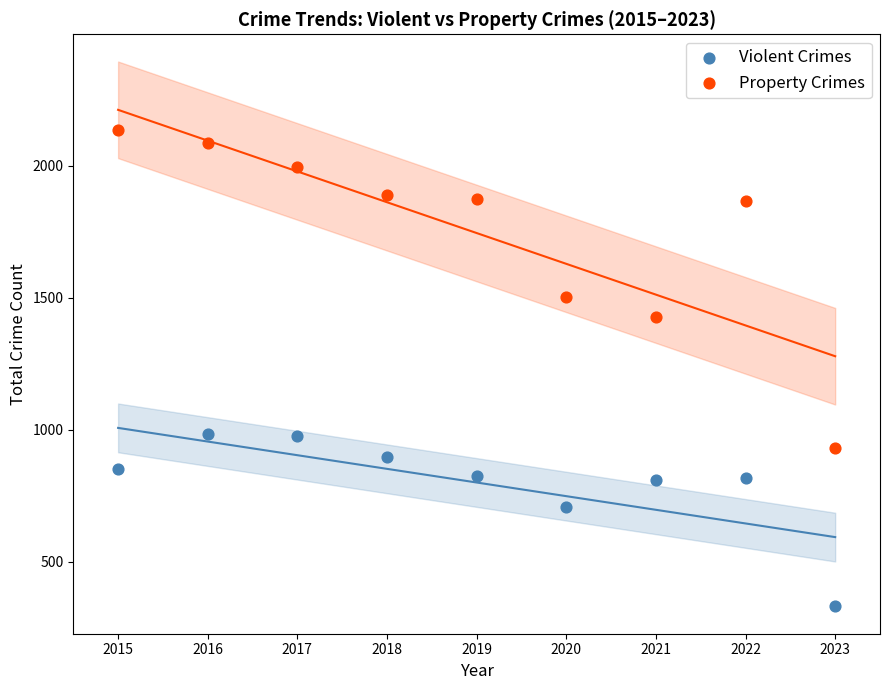

In the Violent Crimes series, what Y value is closest to 657?

708